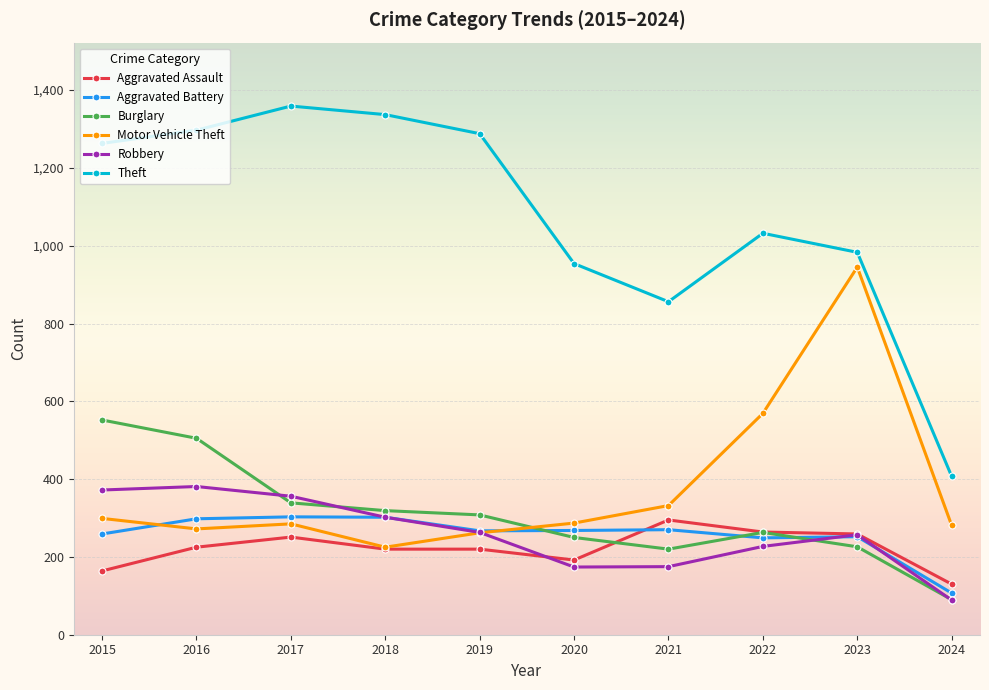

What is the difference between the maximum and second lowest values in the Robbery series?

207